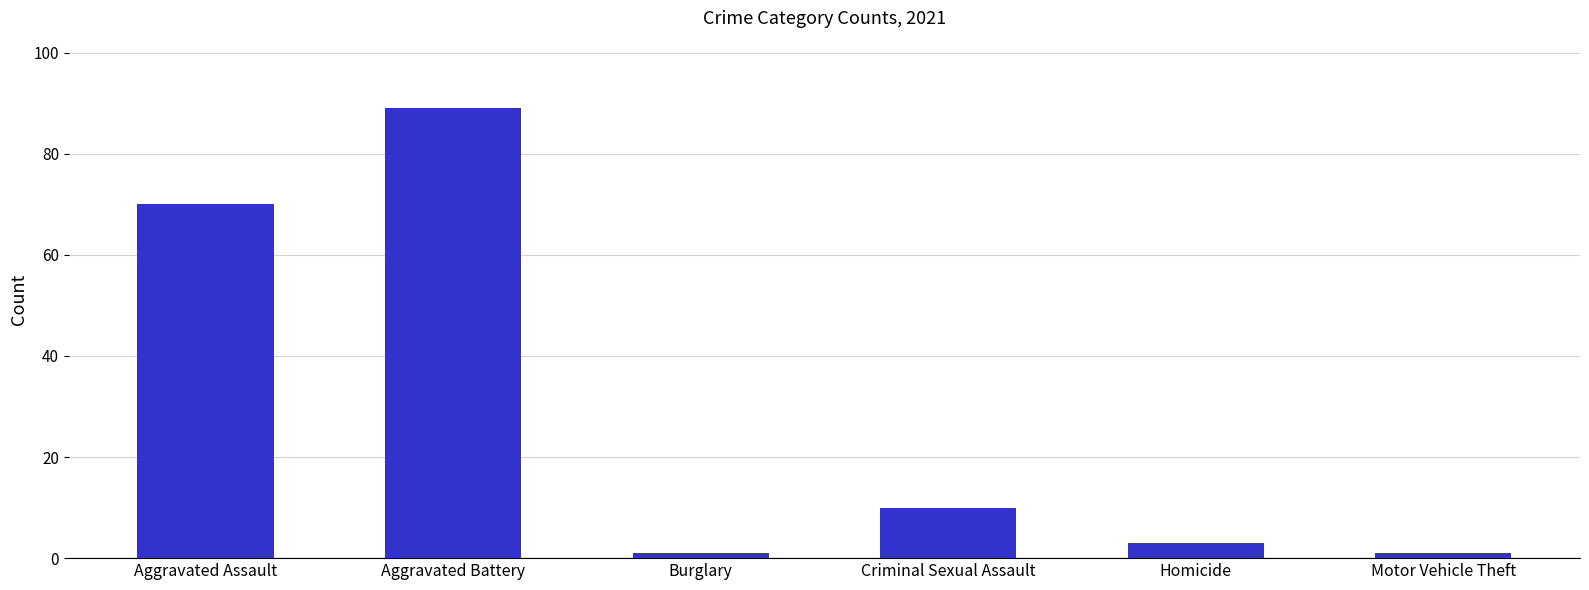

The chart shows a value of 10 at Criminal Sexual Assault. True or false?

True